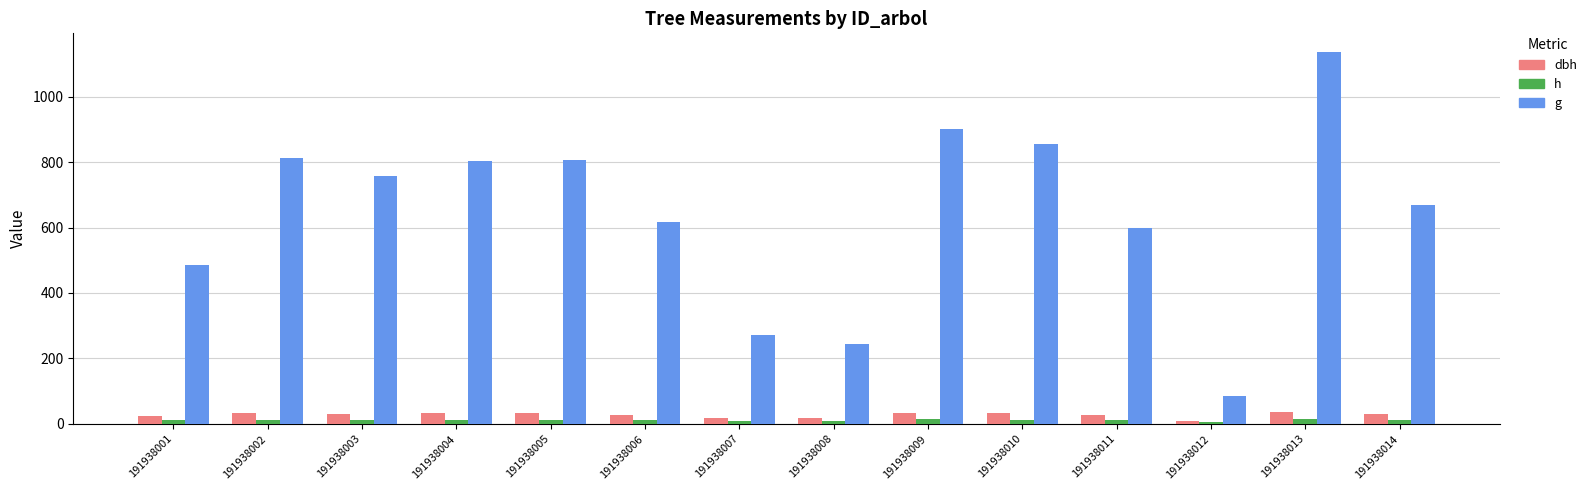

What are all the series names shown in the legend?

dbh, h, g